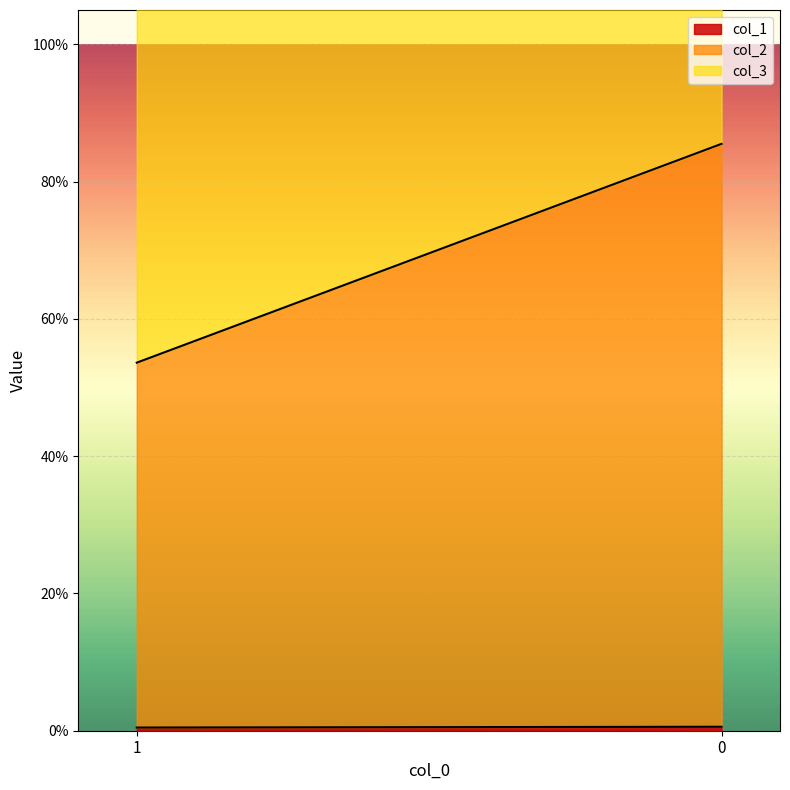

At how many categories does at least one series exceed 0?

2